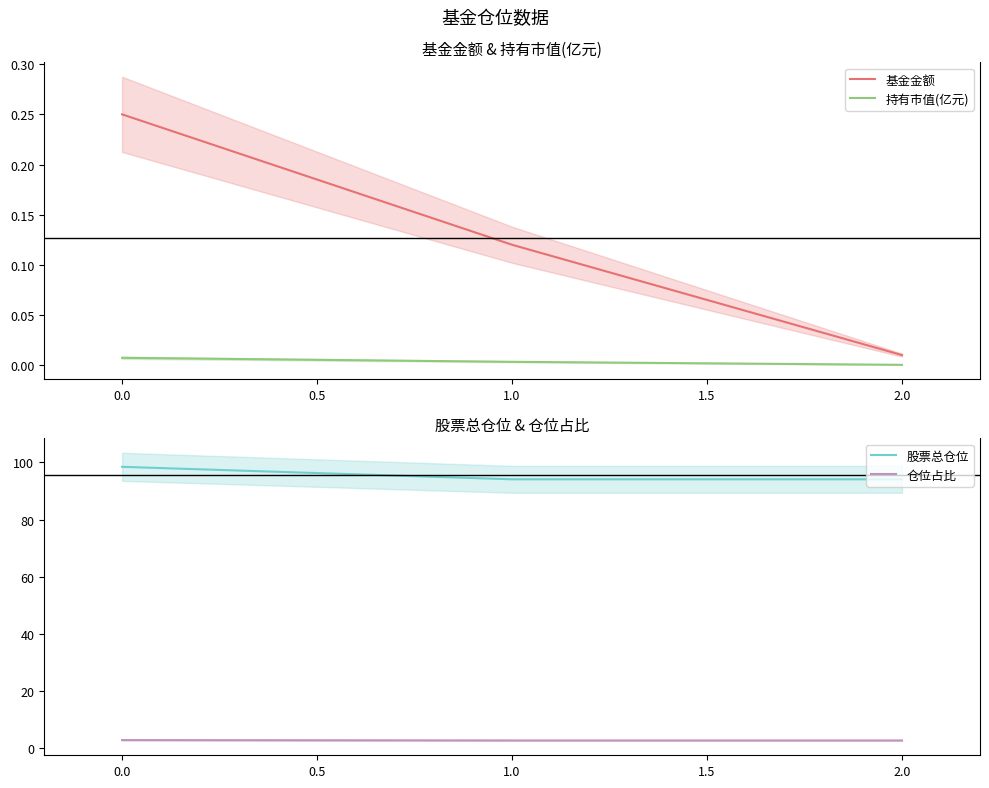

What is the sum of all 股票总仓位 values?

286.7